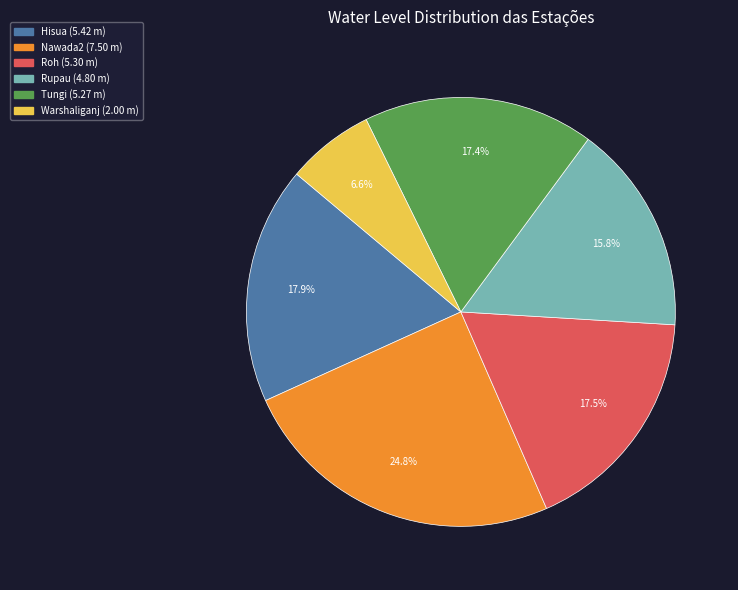

What percentage is the Hisua slice, to the nearest percent?

18%